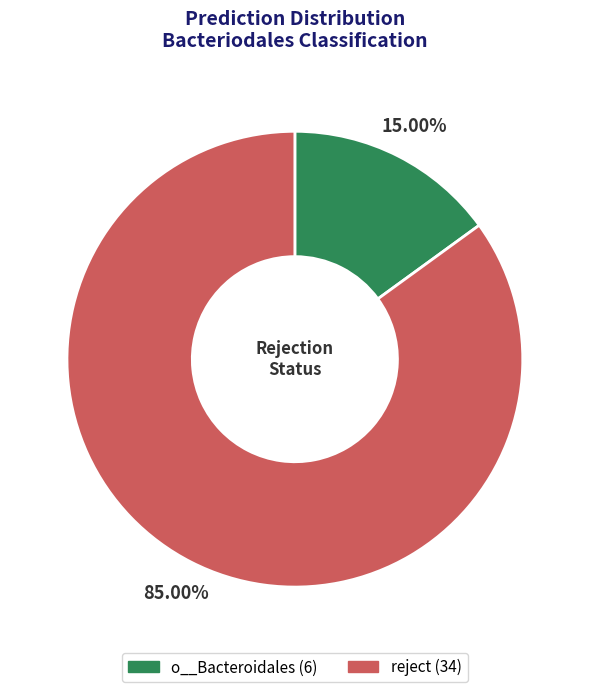

To the nearest percent, what is the average slice percentage?

50%